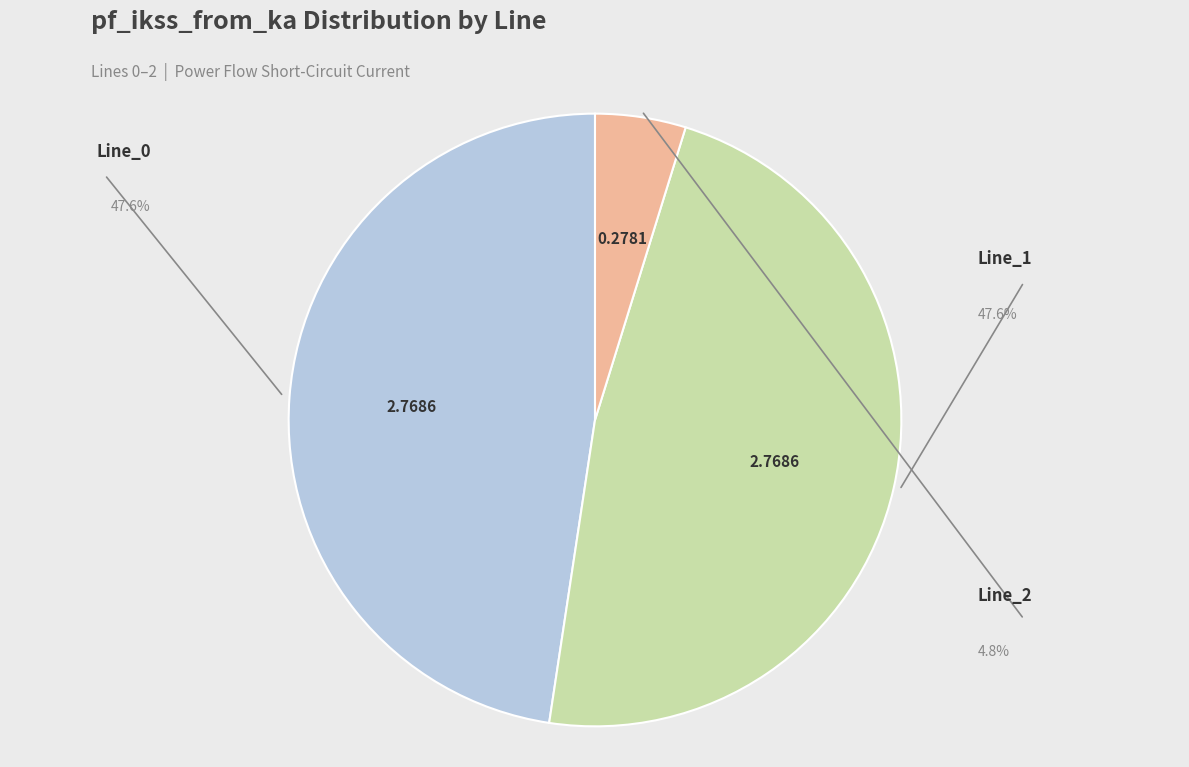

To the nearest percent, what is the difference between the largest and smallest slice percentages?

43%